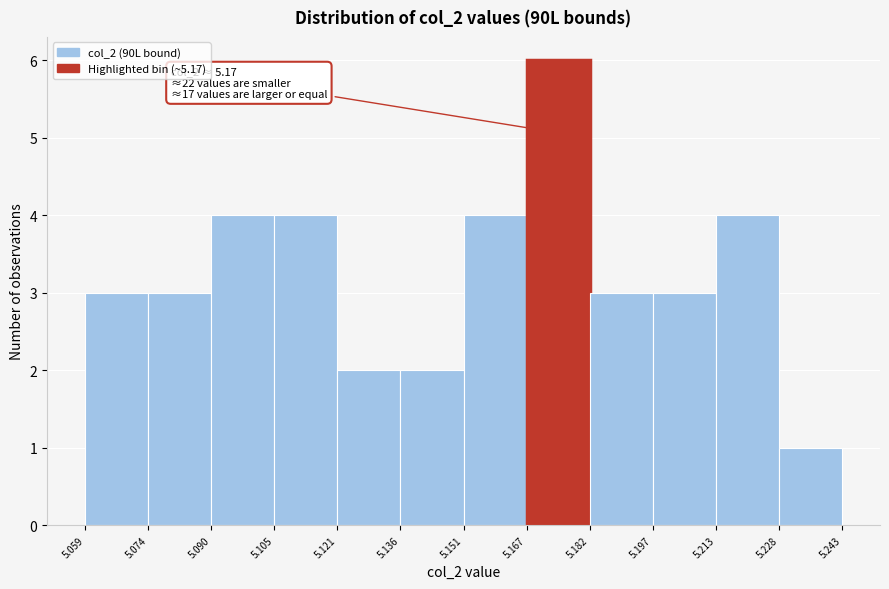

Which range on the x-axis has the tallest bar?

5.167 to 5.182